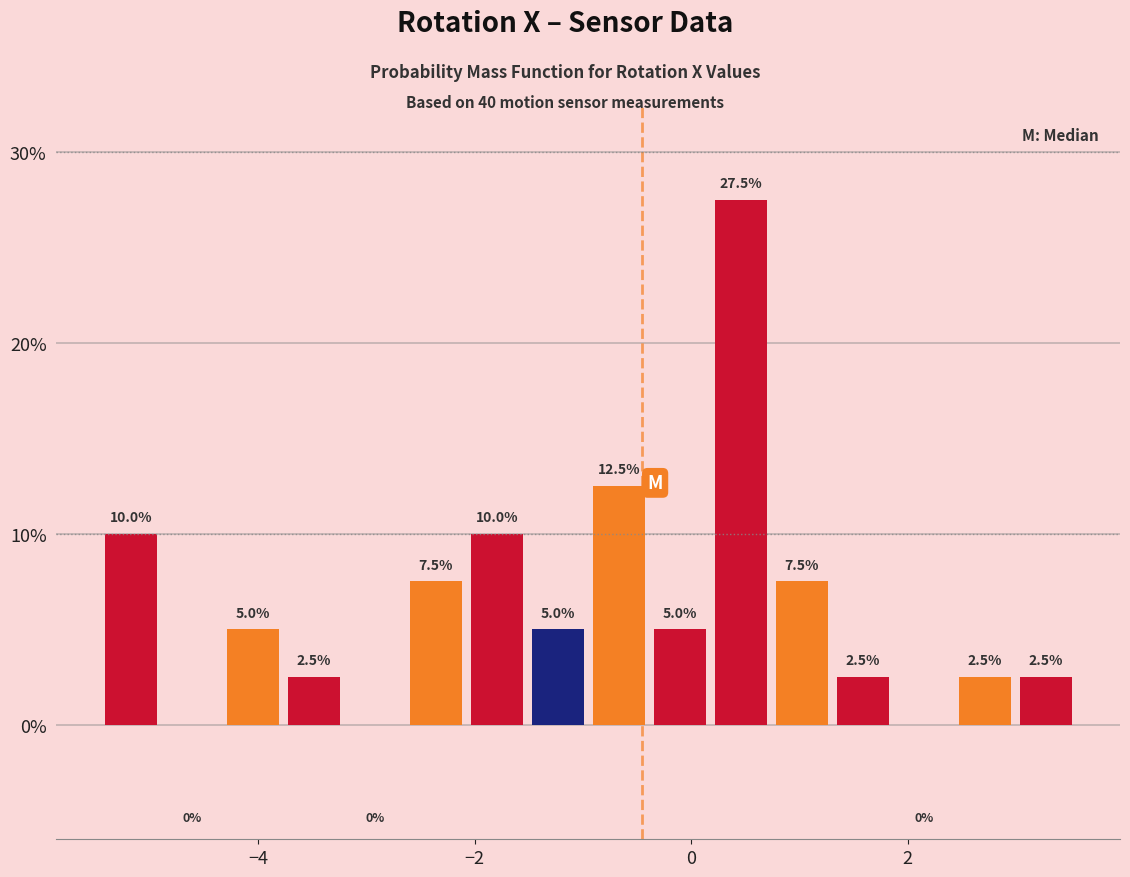

Around what value on the x-axis is the tallest bar? Give the approximate position of its centre, as read against the axis.

0.4